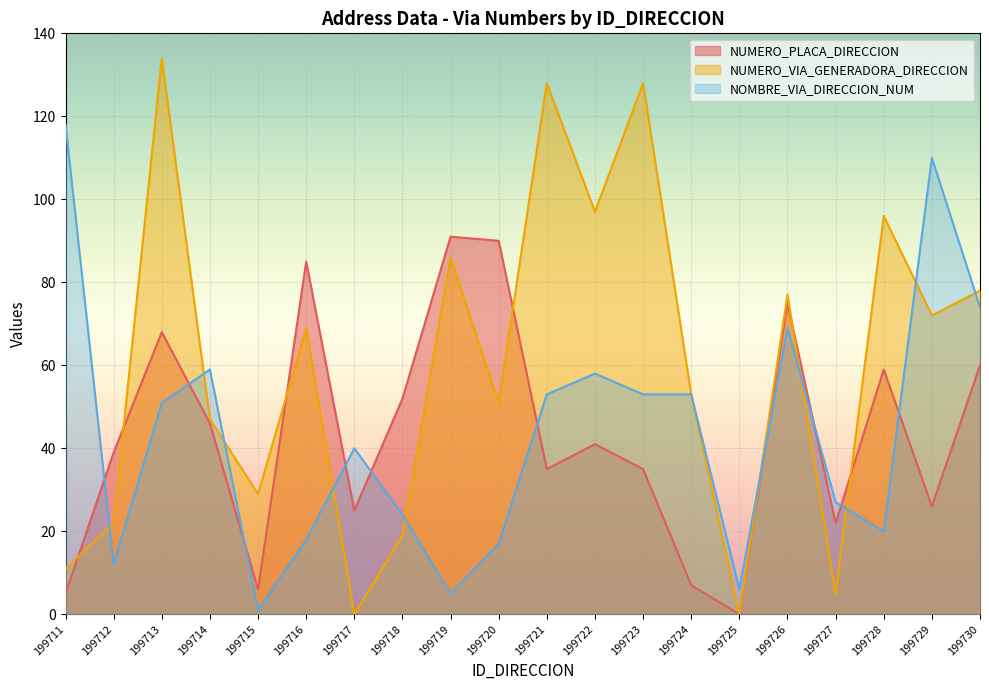

What is the sum of the NOMBRE_VIA_DIRECCION_NUM values at 199727 and 199723?

80